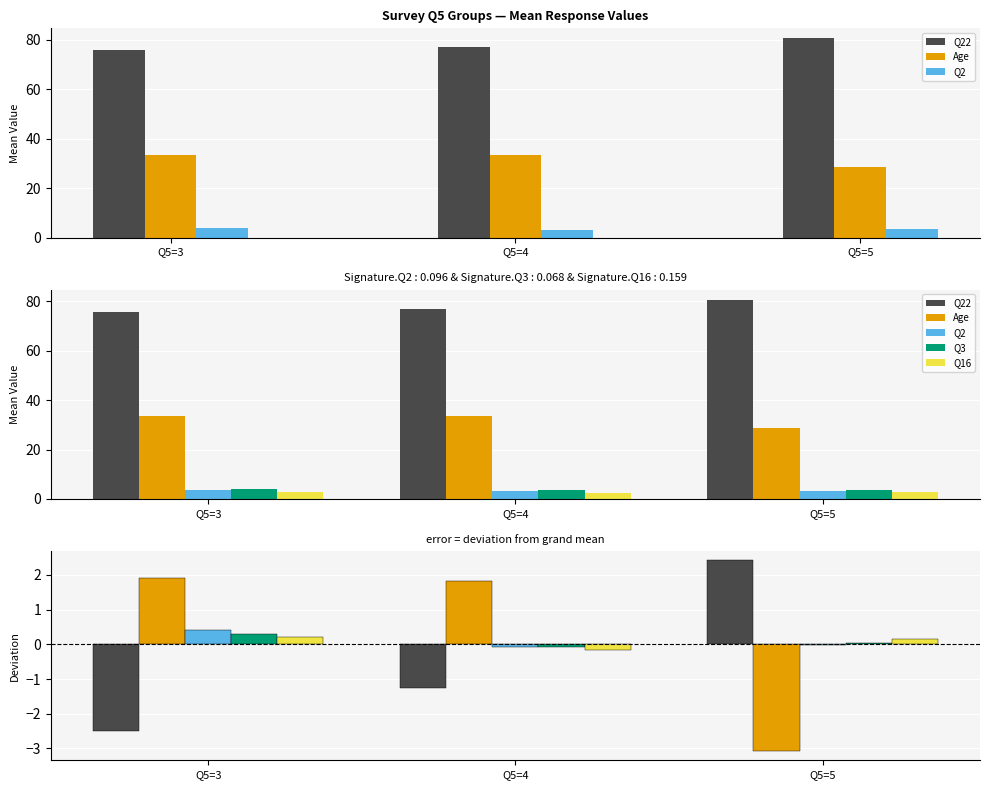

Between Q5=4 and Q5=5, which series saw the biggest shift?

Age